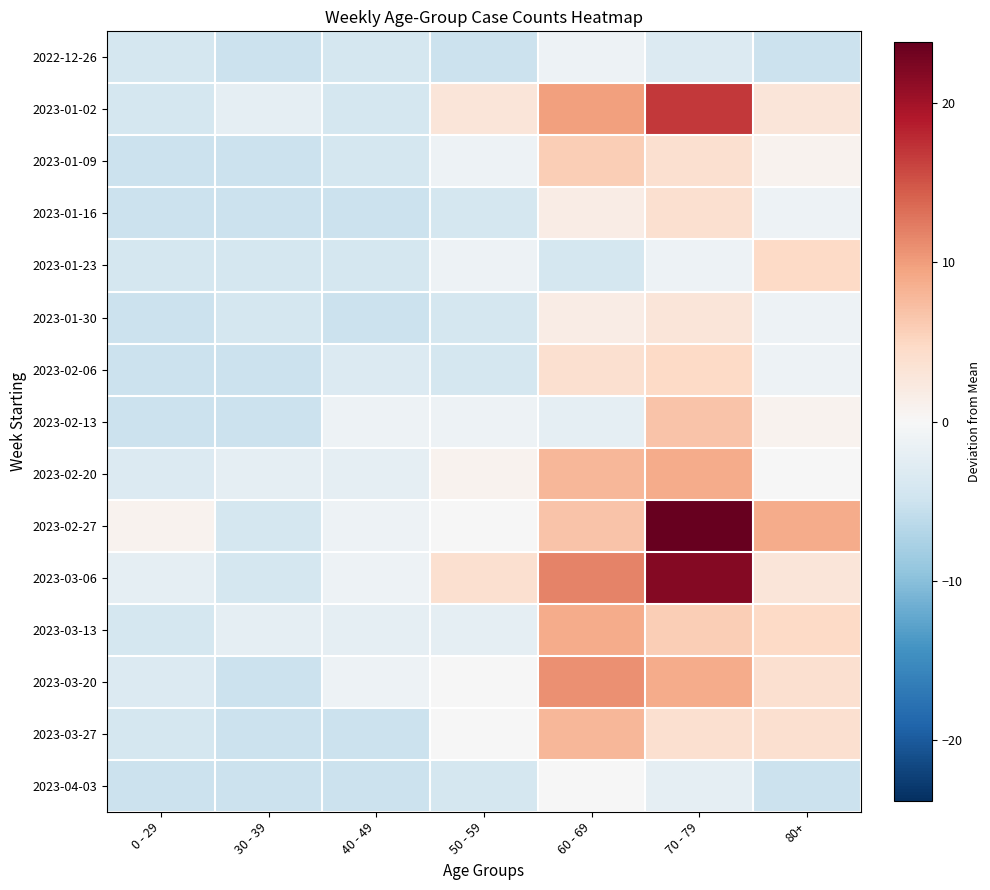

Which series has the largest total across all categories?

2023-02-27